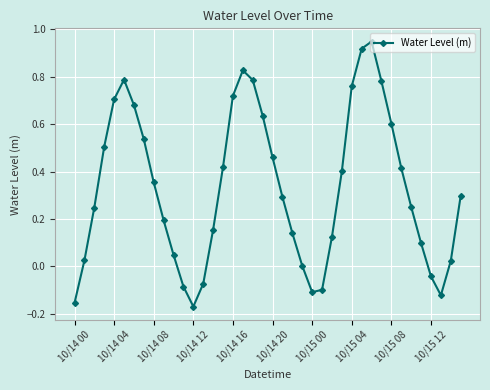

How many lines are shown in the chart?

1